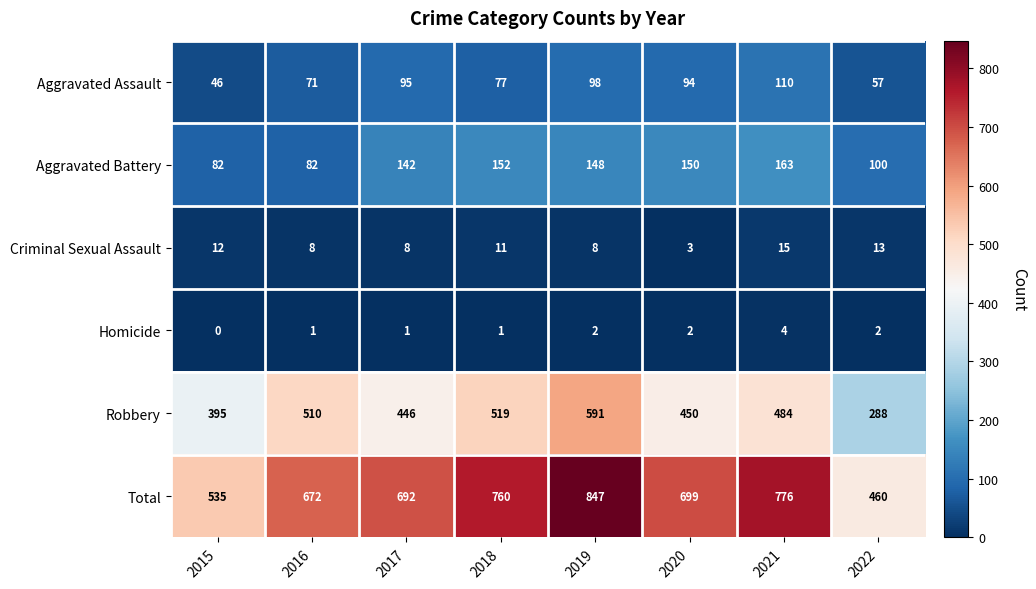

What is the approximate value of Total at 2020?

699